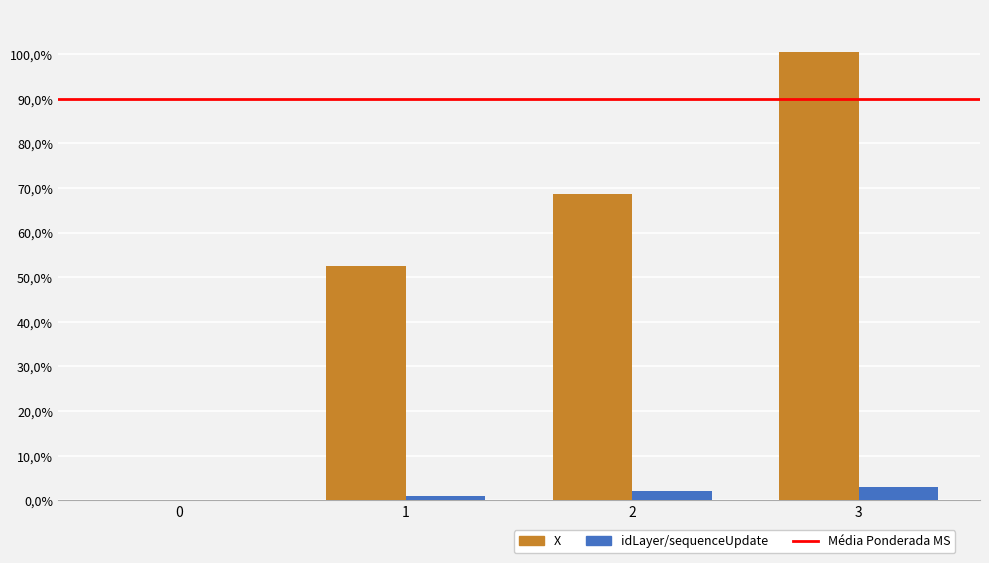

Reading left to right, transcribe all the data shown in this chart.

X: 0=0.1	1=52.6	2=68.6	3=100.6
idLayer_sequence: 0=0.0	1=1.0	2=2.0	3=3.0